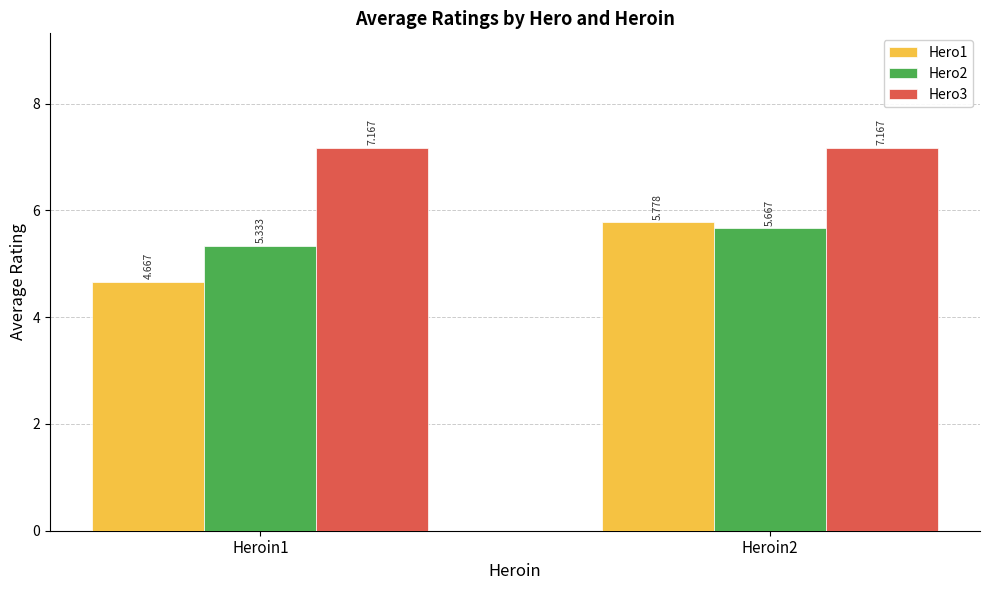

How many Hero1 values are between 4 and 5?

1